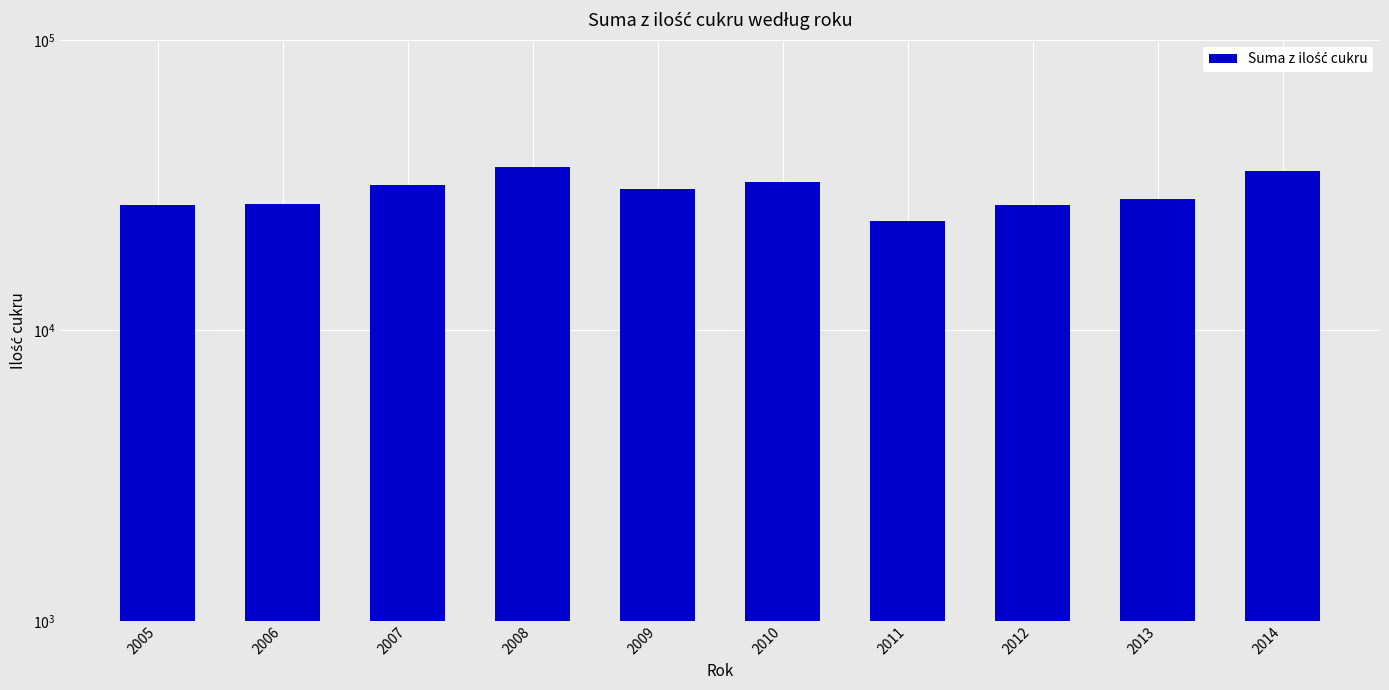

At which category does the chart reach its minimum across all series?

2011